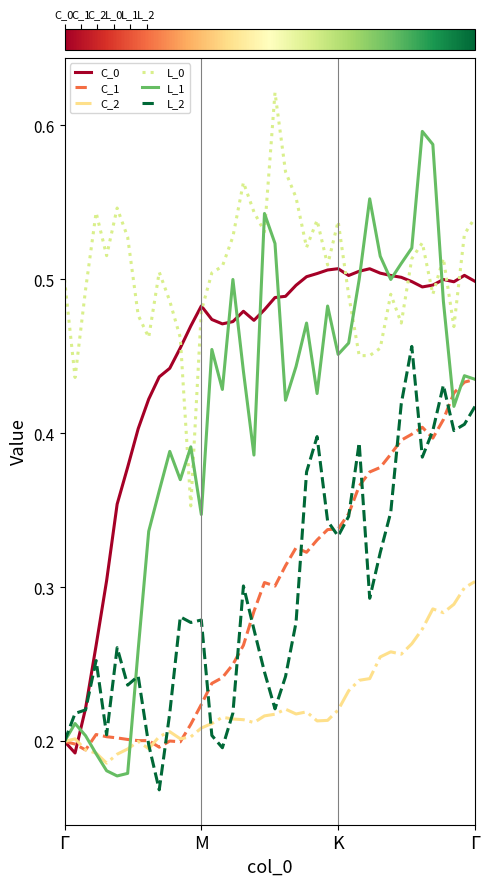

True or false: L_2 and L_0 intersect in this chart.

False